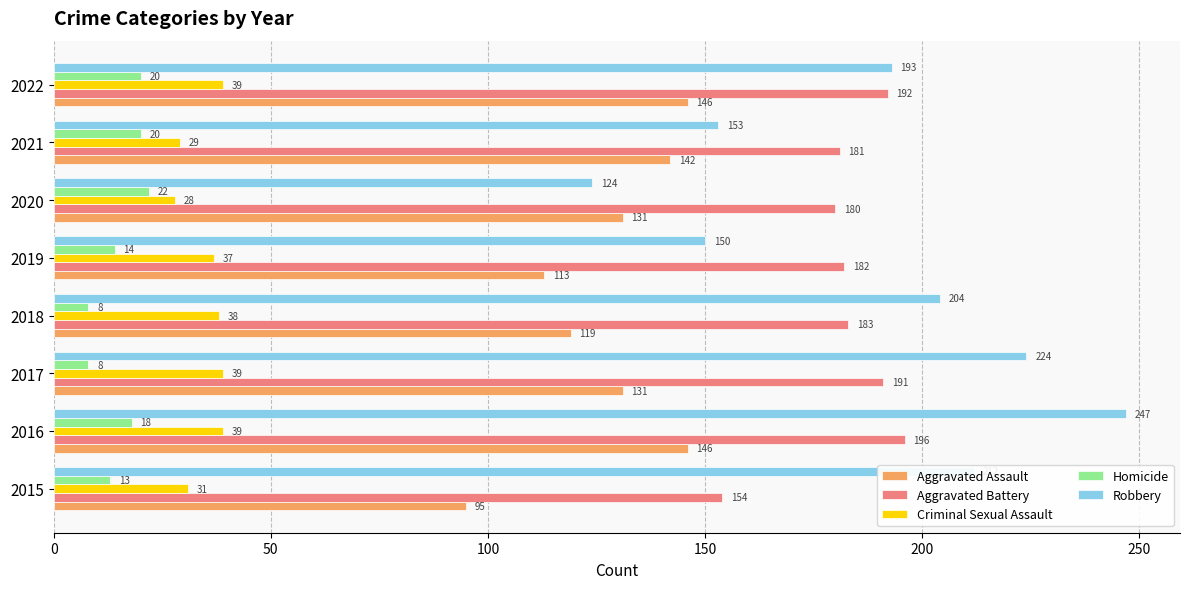

What value does the Criminal Sexual Assault series have at 2017?

39